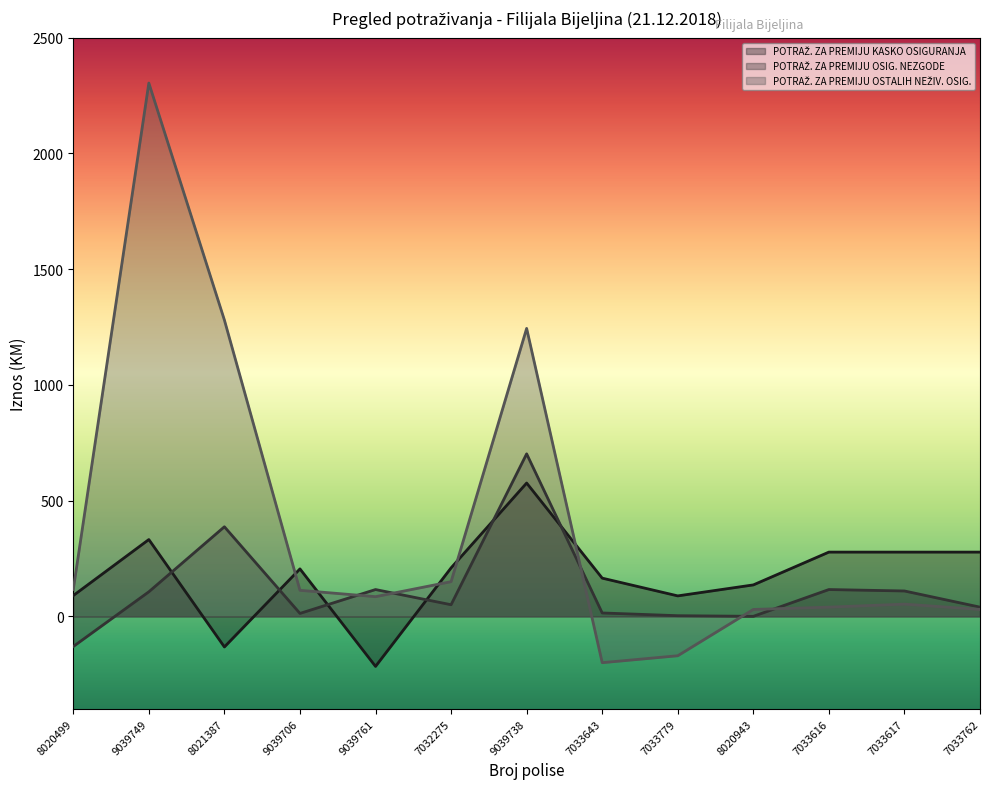

Rank the series by their maximum value, from lowest to highest.

POTRAŽ. ZA PREMIJU KASKO OSIGURANJA, POTRAŽ. ZA PREMIJU OSIG. NEZGODE, POTRAŽ. ZA PREMIJU OSTALIH NEŽIV. OSIG.